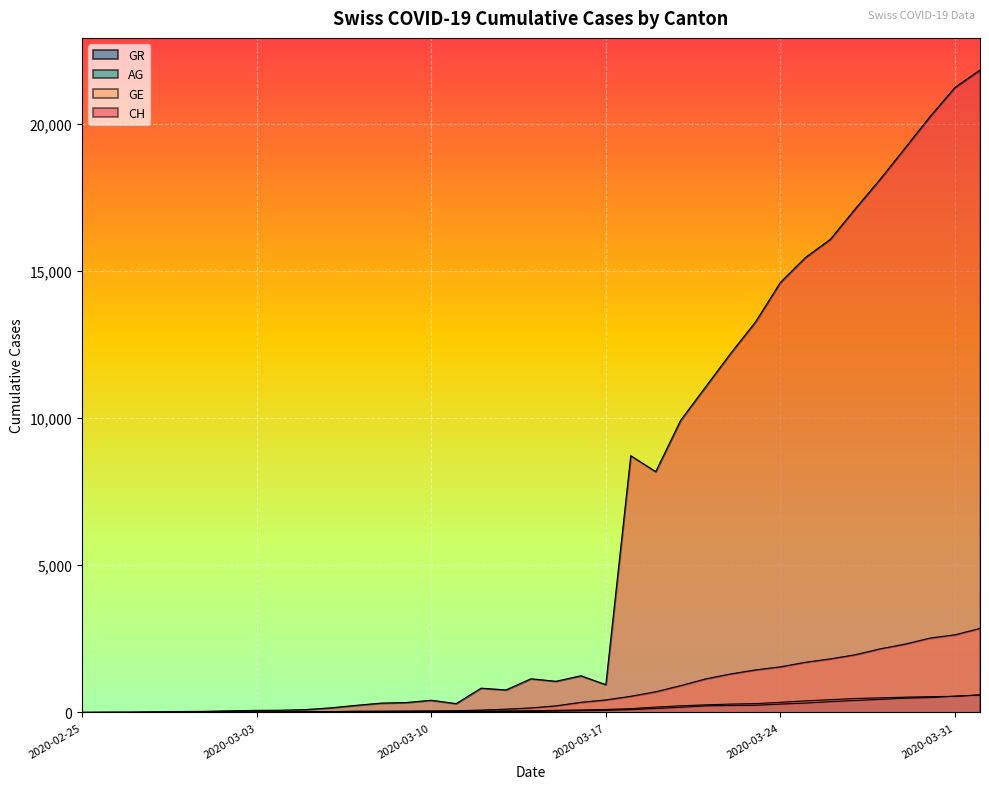

Which series has the largest total across all categories?

CH